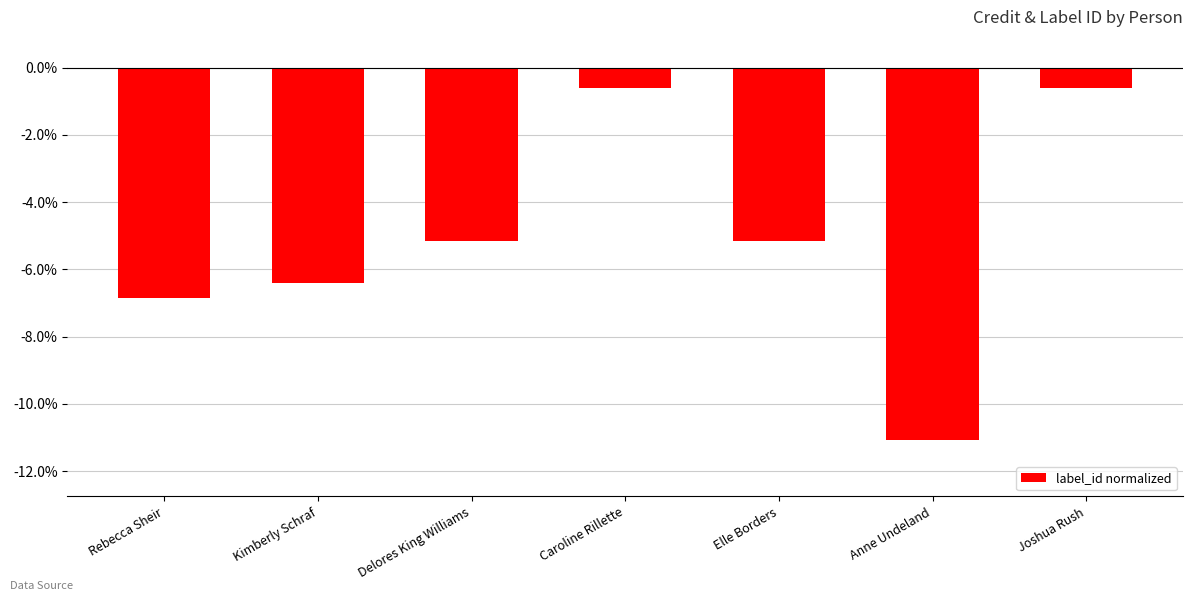

What is the sum of the values at Kimberly Schraf and Caroline Rillette?

-7.0